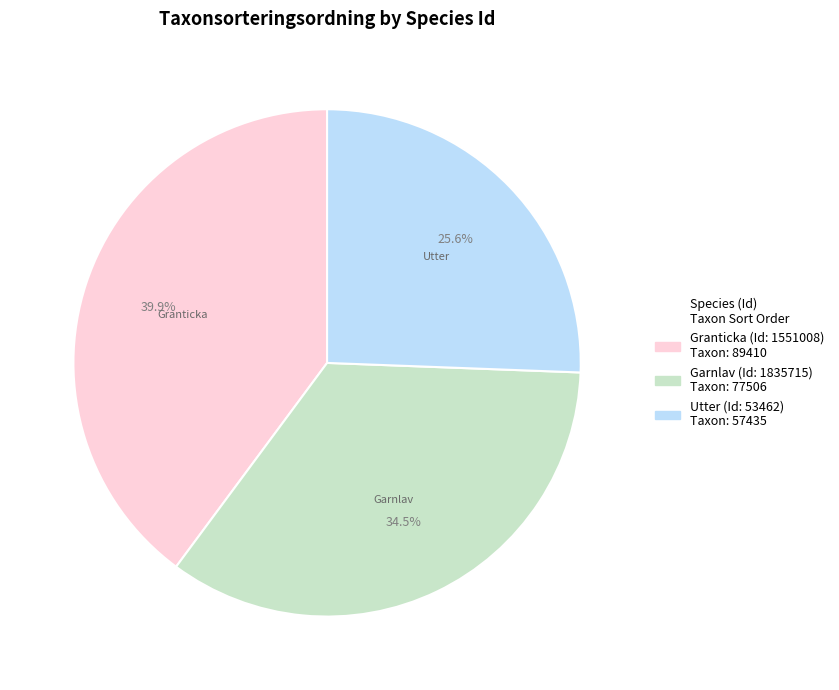

Is there any slice that represents more than half of the pie?

No